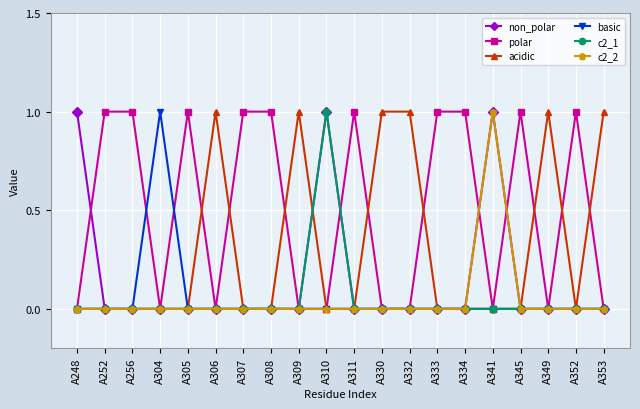

At which label does c2_1 reach its peak?

A310